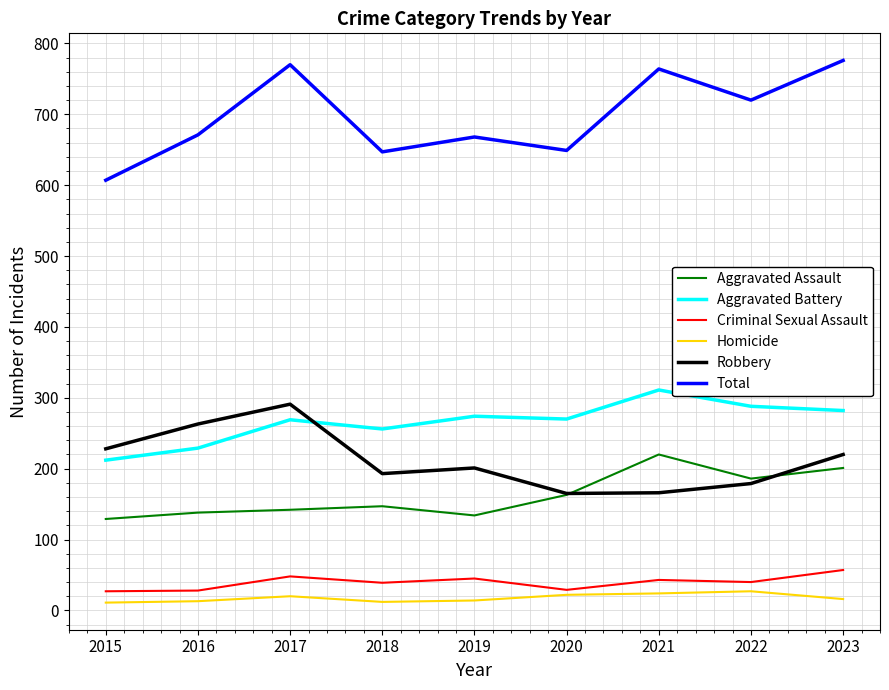

What is the sum of the Criminal Sexual Assault values at 2016 and 2022?

68